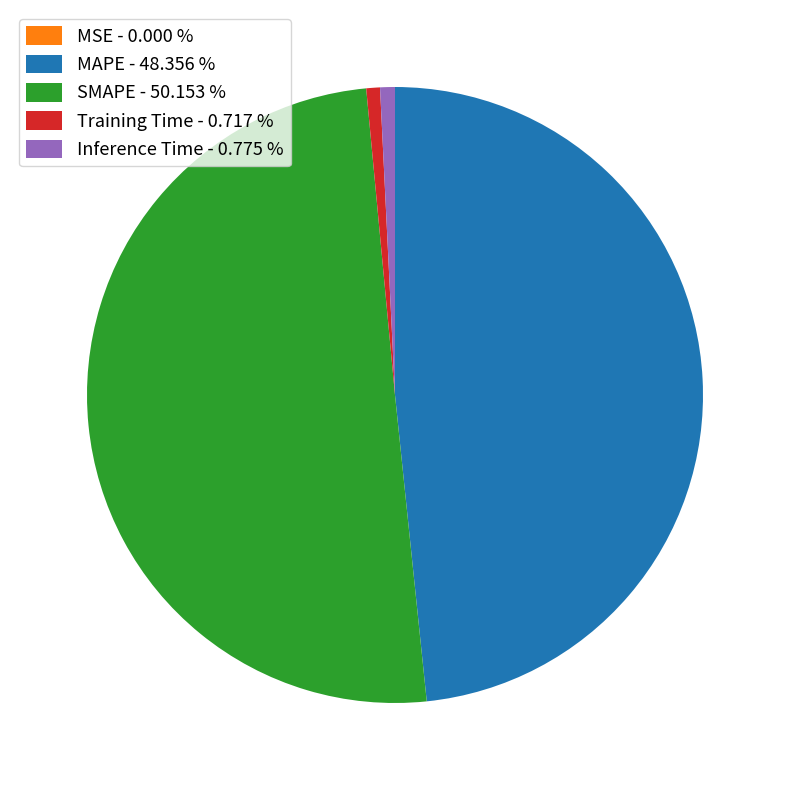

True or false: SMAPE accounts for 50% of the total.

True